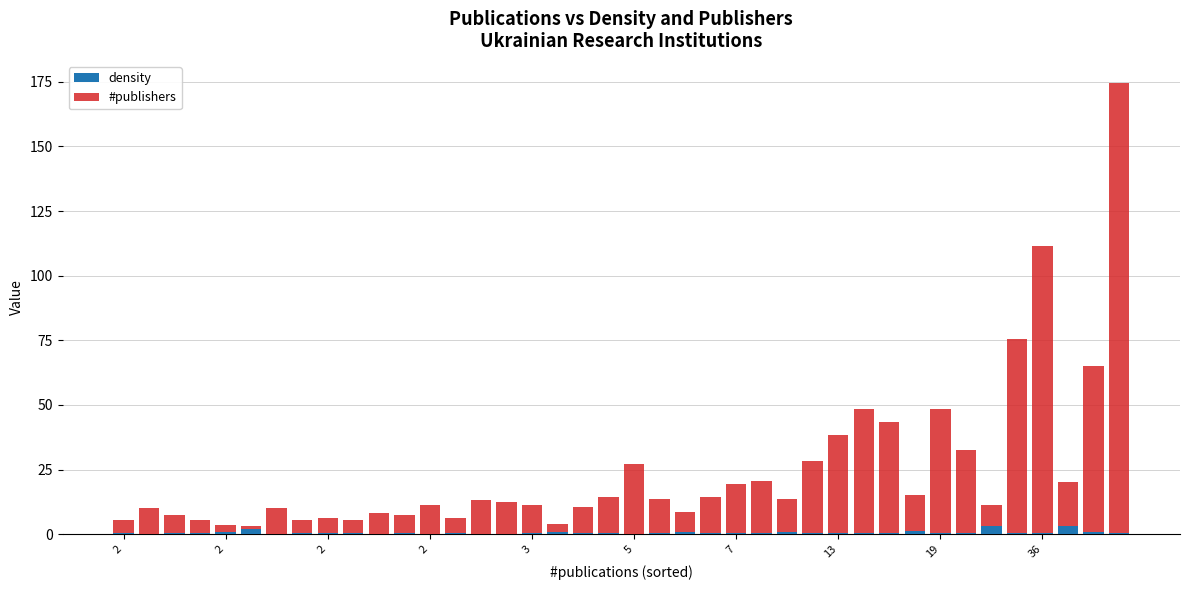

What is the sum of all density values?

24.5